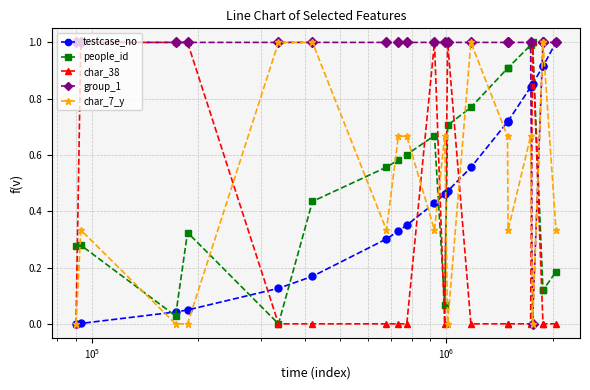

What is the greatest value displayed?

1.0